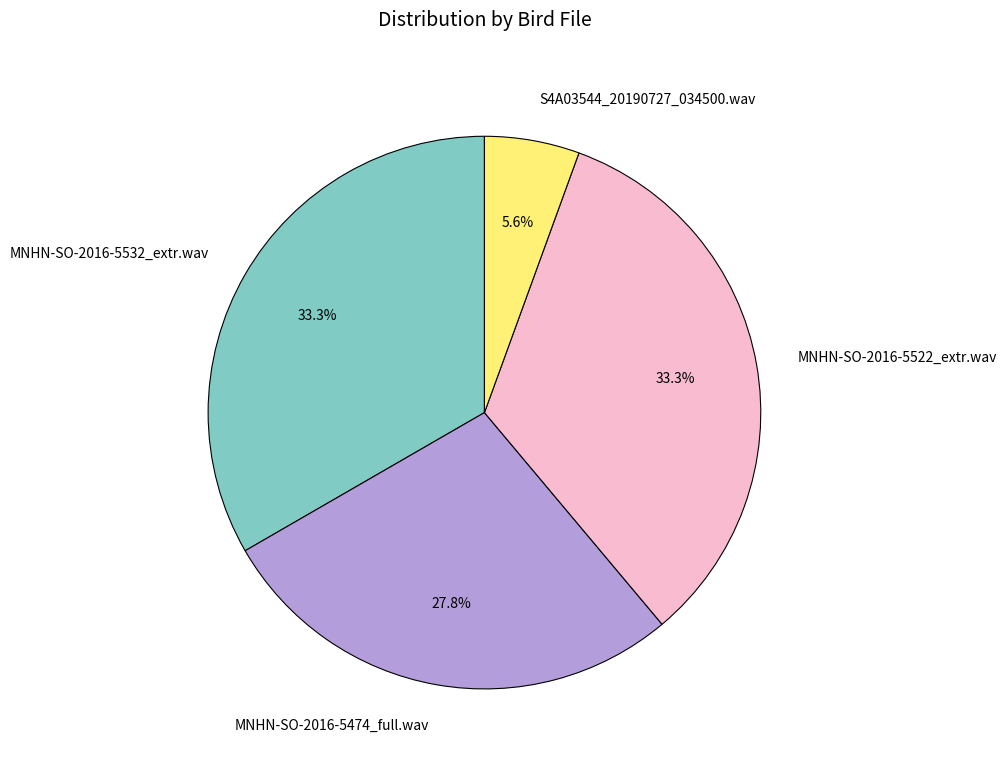

To the nearest percent, what percentage of the pie is MNHN-SO-2016-5474_full.wav?

28%